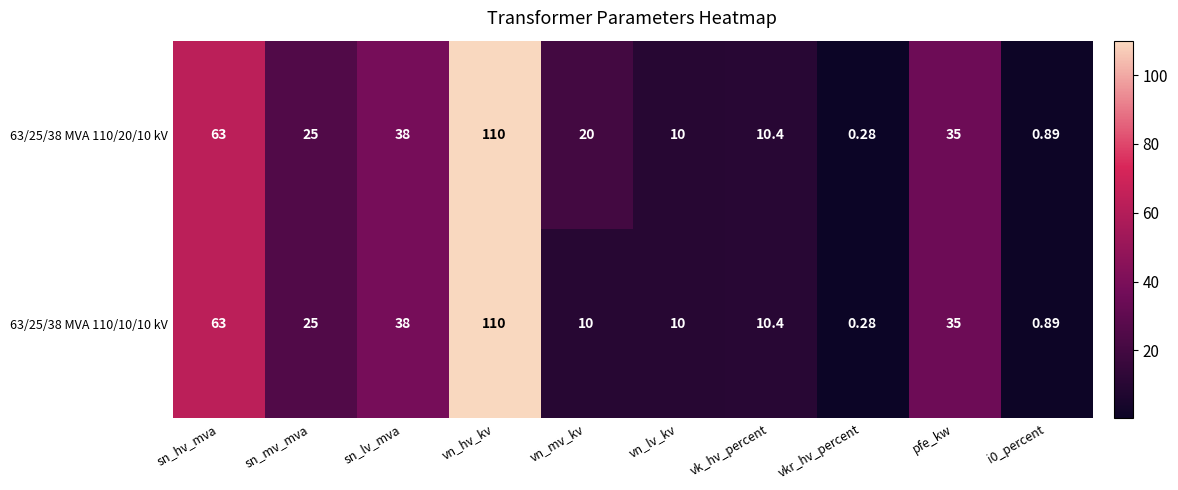

Which label corresponds to the smallest value in the chart?

vkr_hv_percent